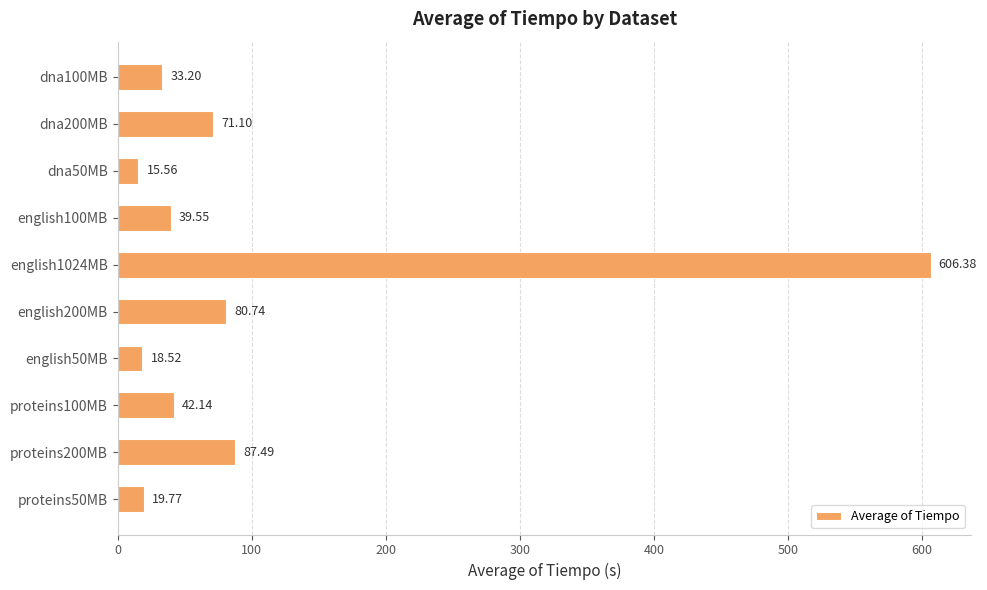

What is the sum of all values?

1014.4